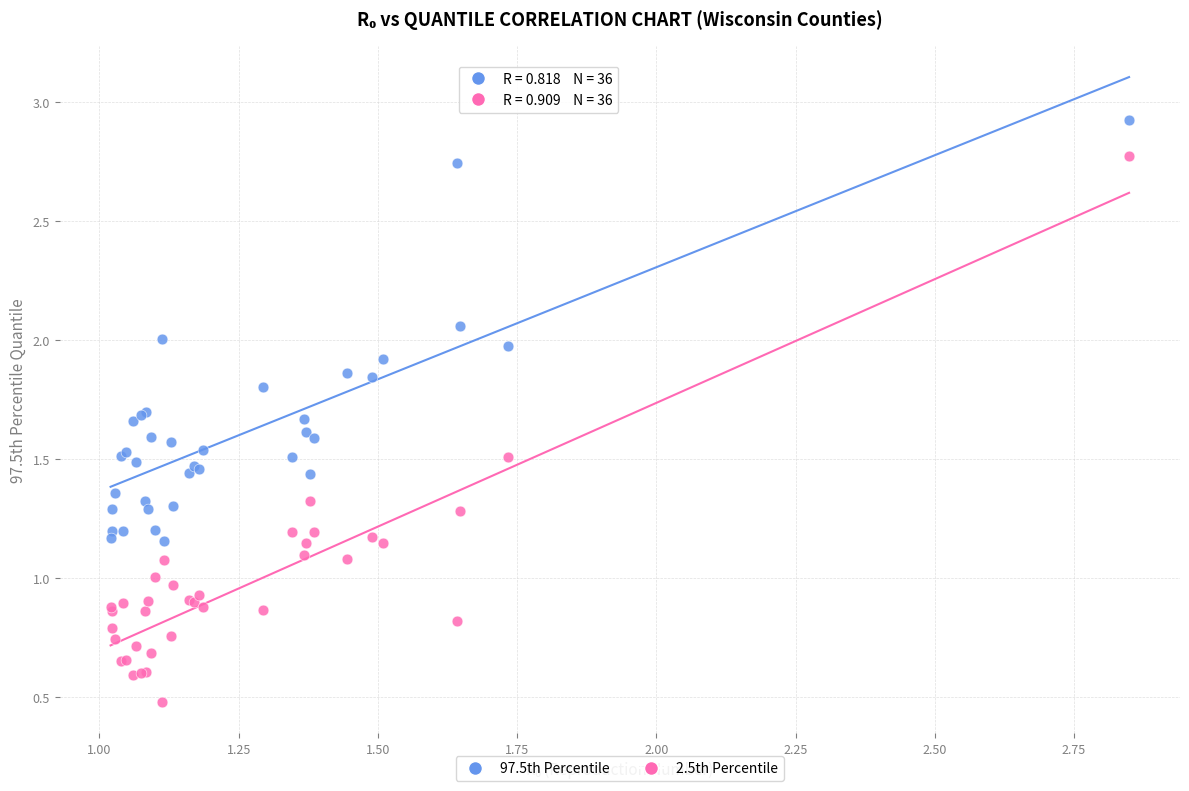

What are all the series names shown in the legend?

97.5th Percentile, 2.5th Percentile